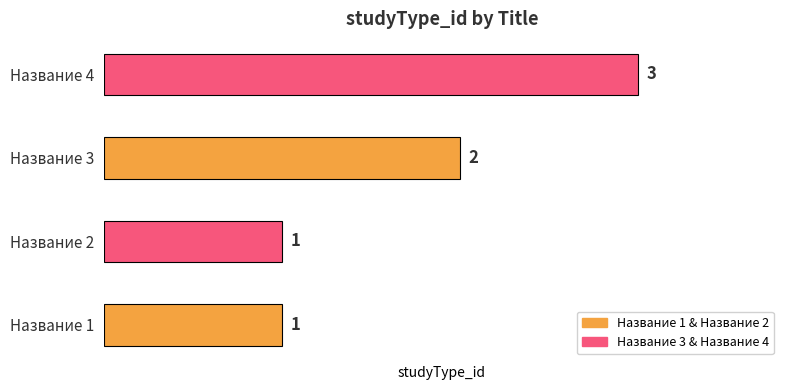

Count the values in the range 1 to 3.

4